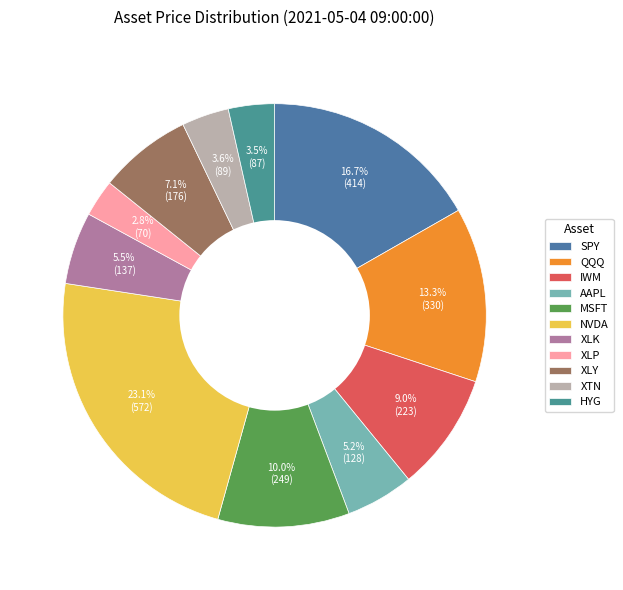

Is there a majority slice in this chart?

No